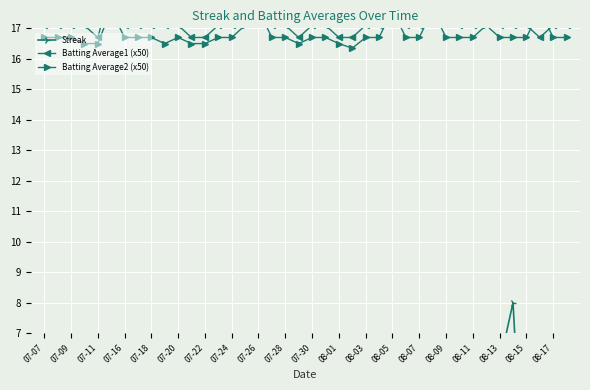

What is the maximum value for Batting Average2 (x50)?

17.6